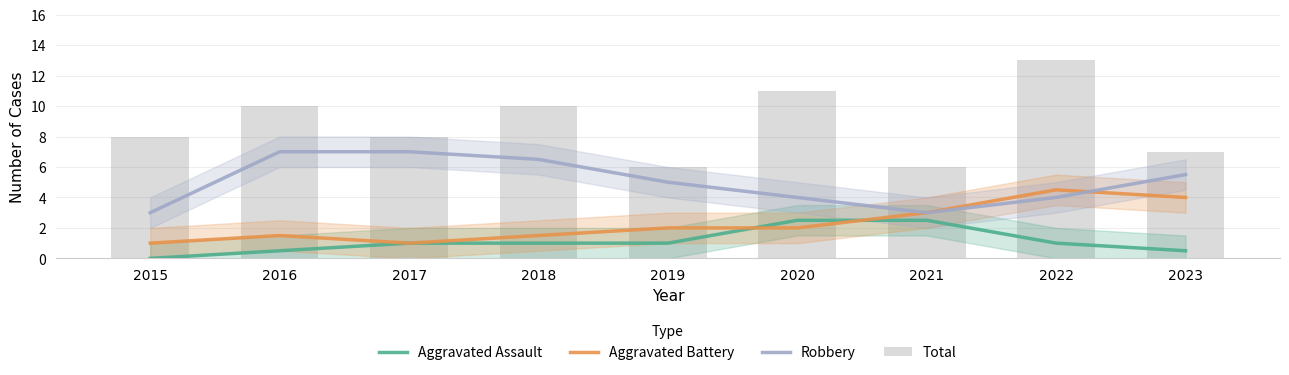

Where is Aggravated Assault nearest to the value 1?

2017